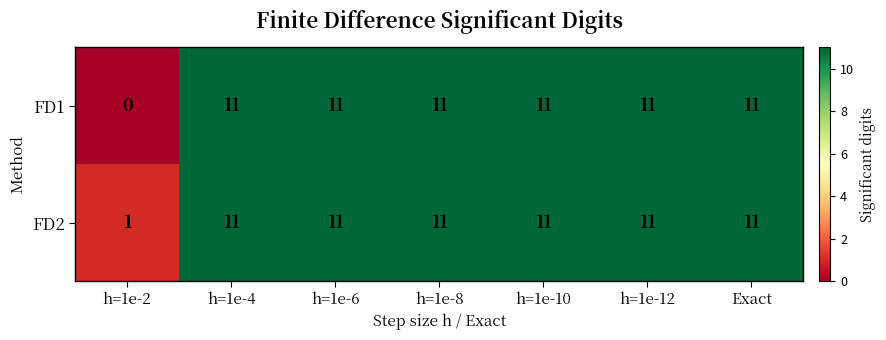

Which series has the largest total across all categories?

FD2